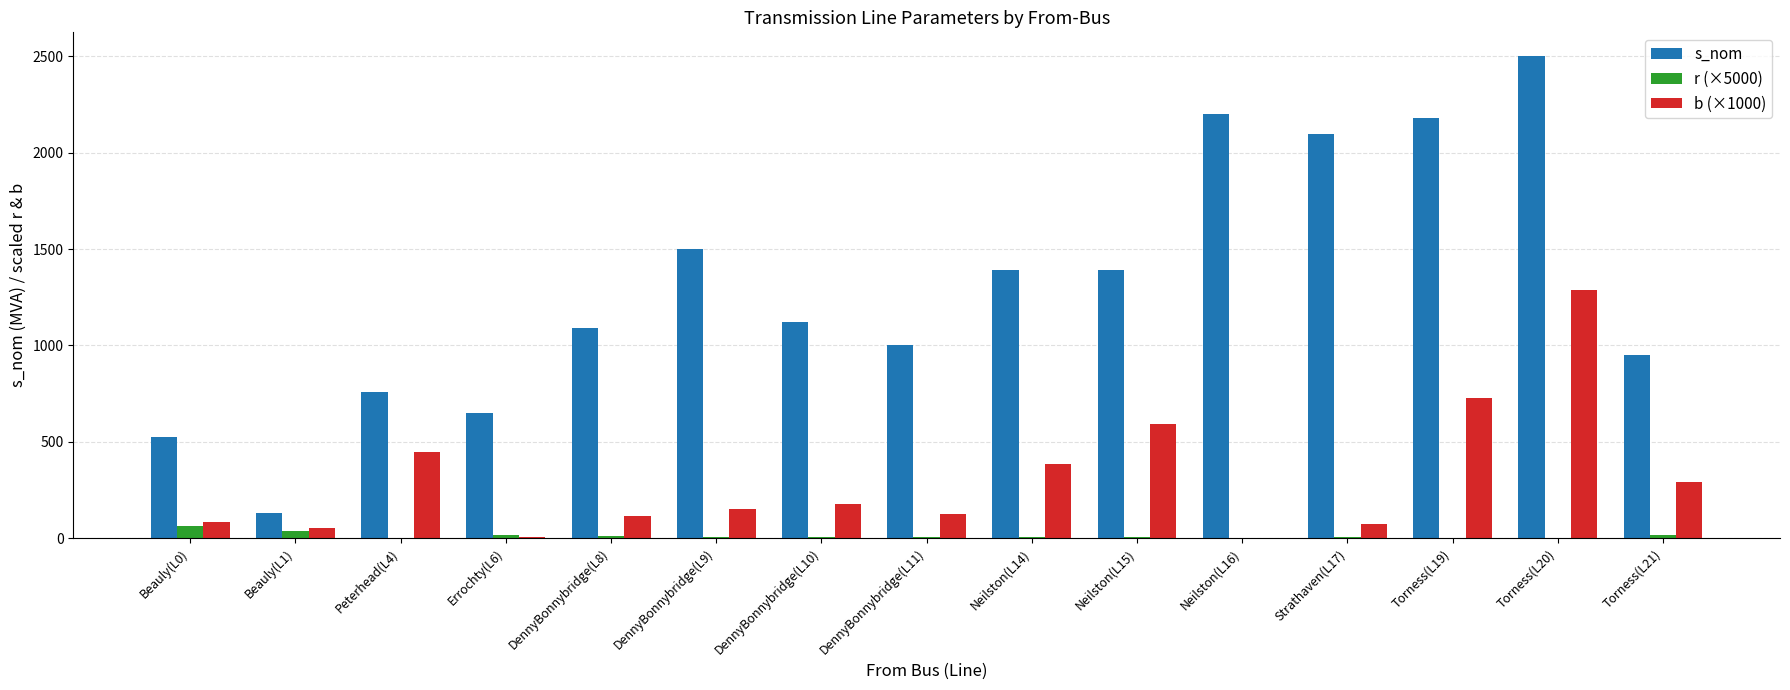

At which category is the sum across all series the highest?

Torness(L20)